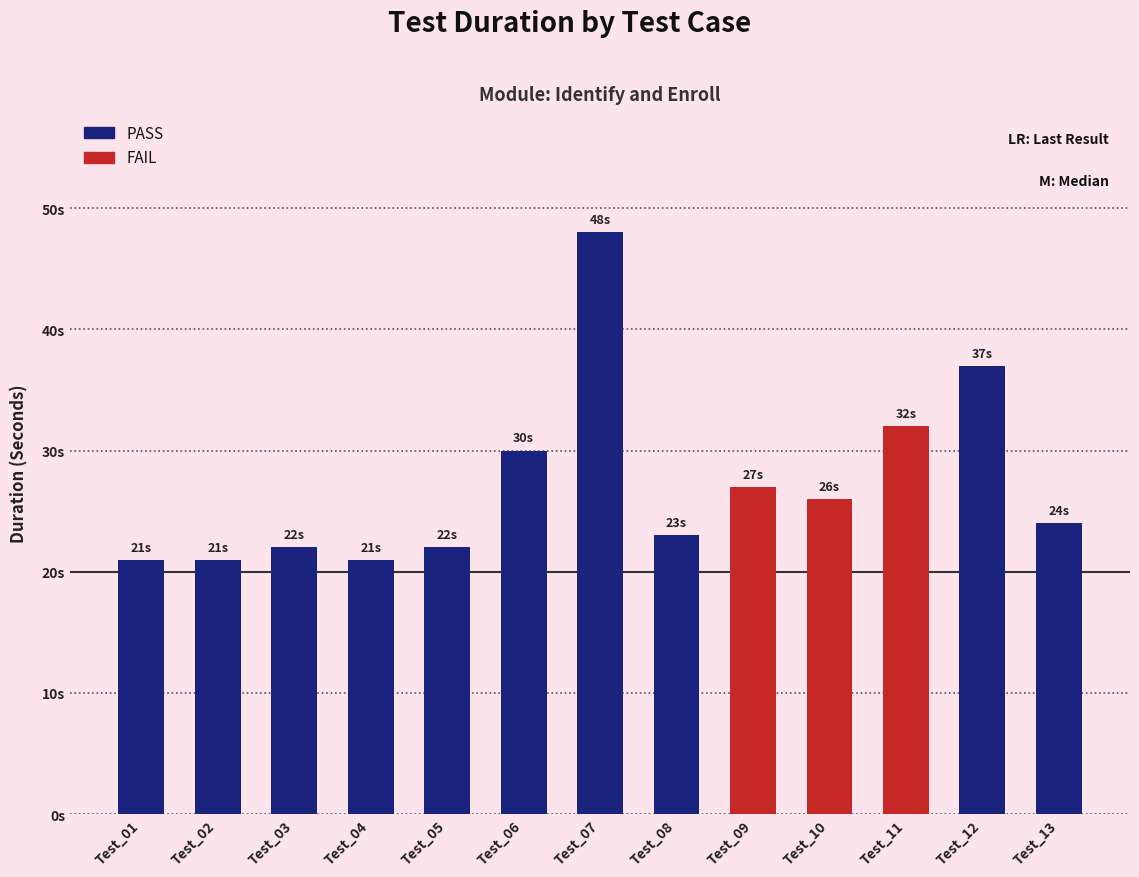

At how many categories does at least one series exceed 1?

13